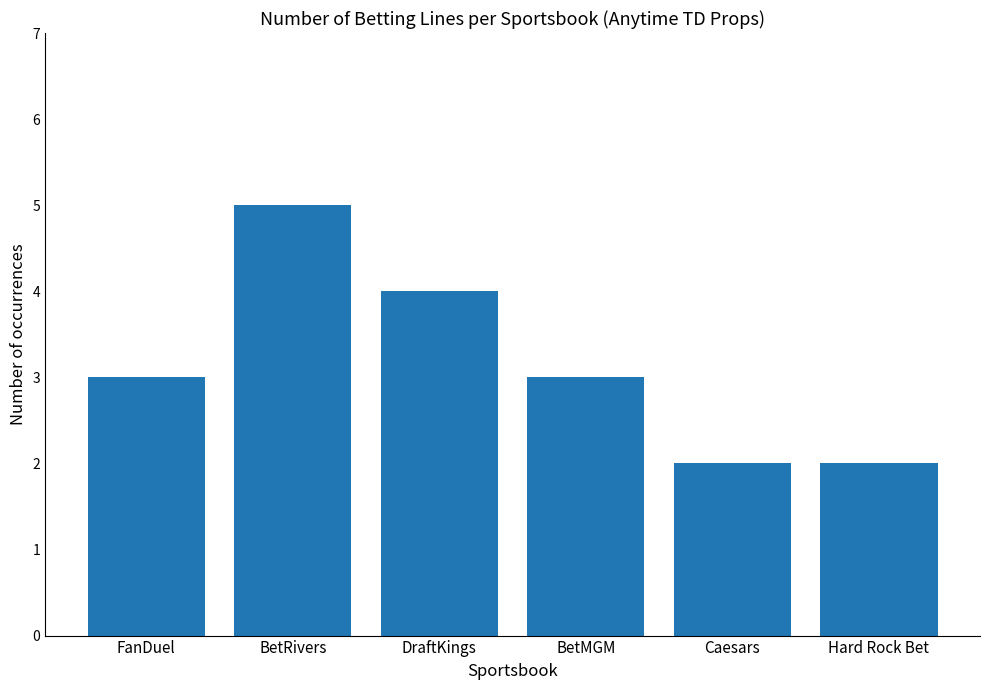

What is the average value?

3